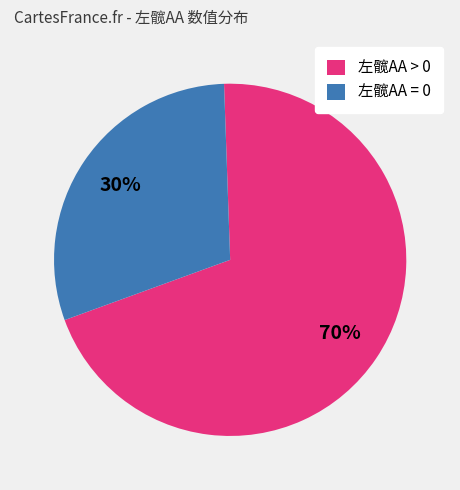

Rank the categories by value from highest to lowest.

左髋AA > 0, 左髋AA = 0